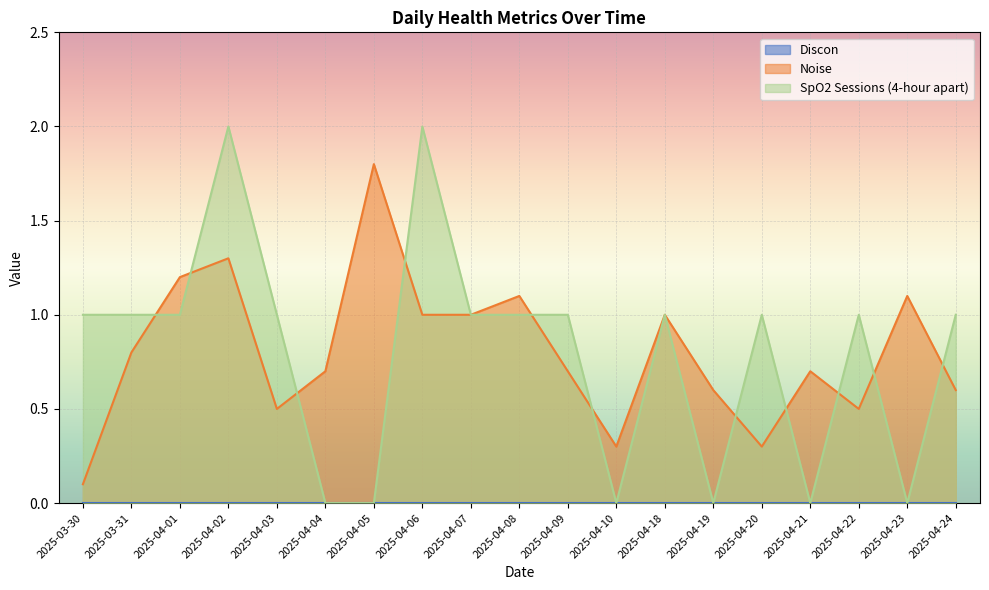

Which series has the widest spread of values?

SpO2 Sessions (4-hour apart)